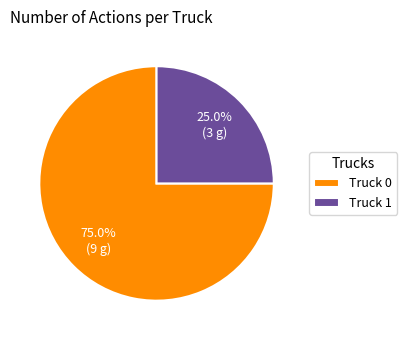

Rank the categories by value from lowest to highest.

Truck 1, Truck 0